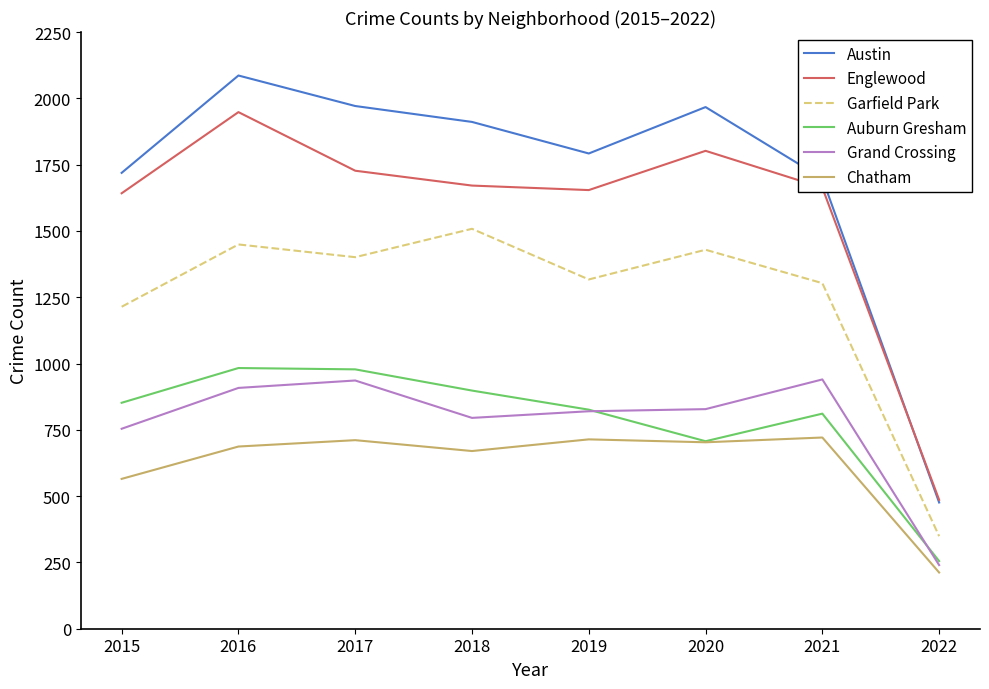

What is the spread (max minus min) of values at 2018?

1241